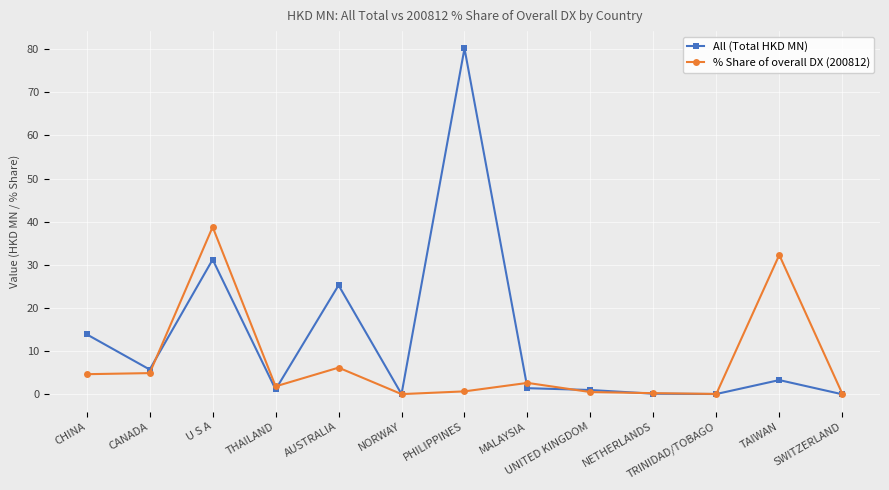

What is the maximum value shown in the chart?

80.2